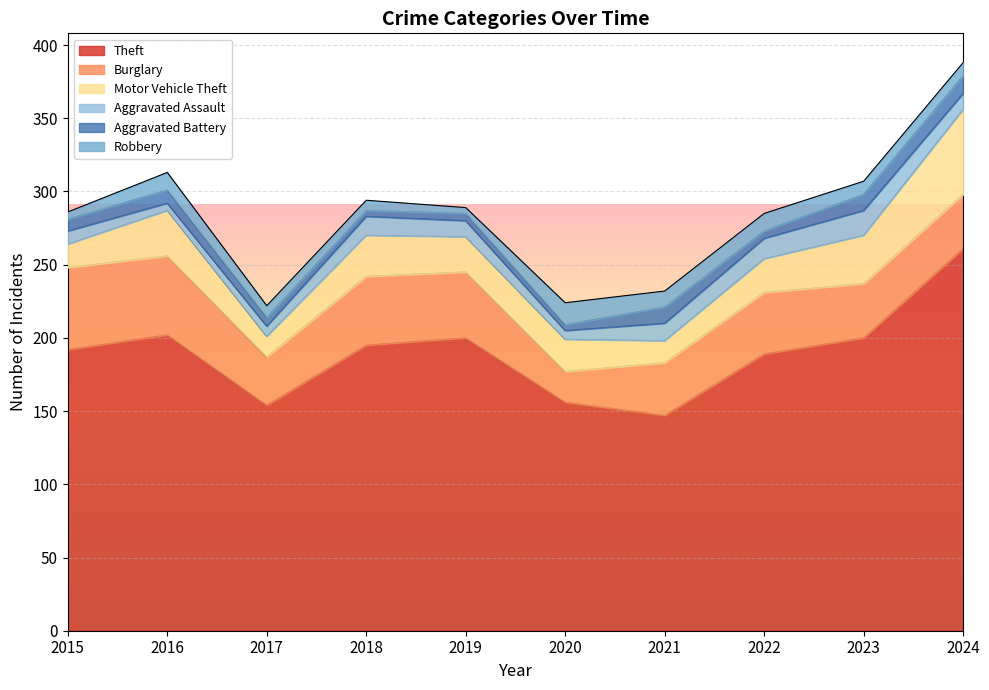

What is the highest value of the Theft series?

261